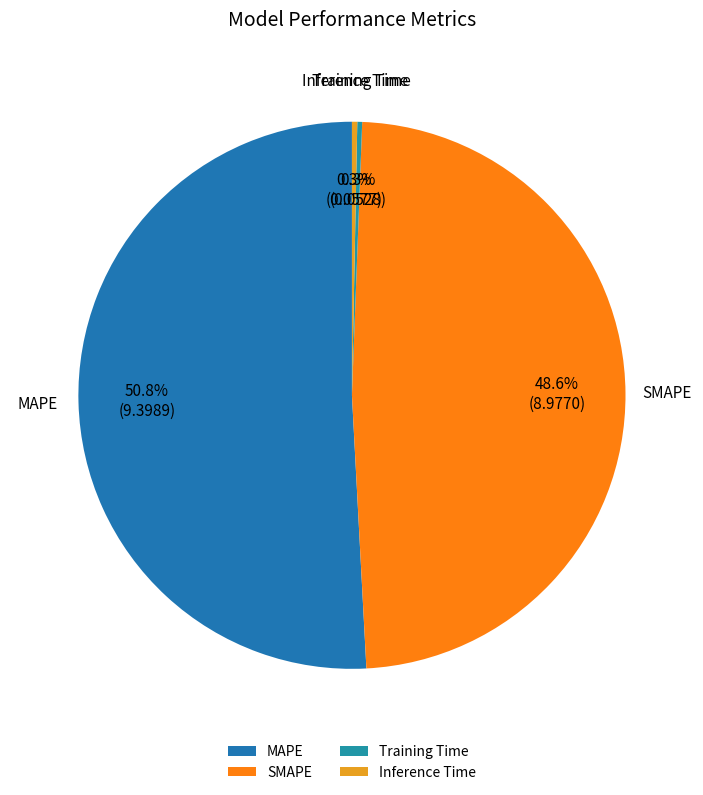

Which category accounts for the majority?

MAPE